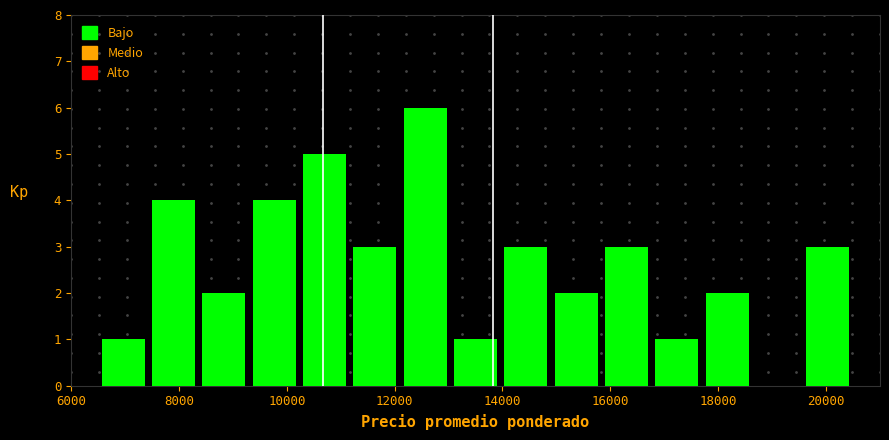

What is the height of the bar covering 19600 to 20600 on the x-axis? Neither the bar edges nor the heights are printed on the chart, so give them approximately, as read against the axes.

3